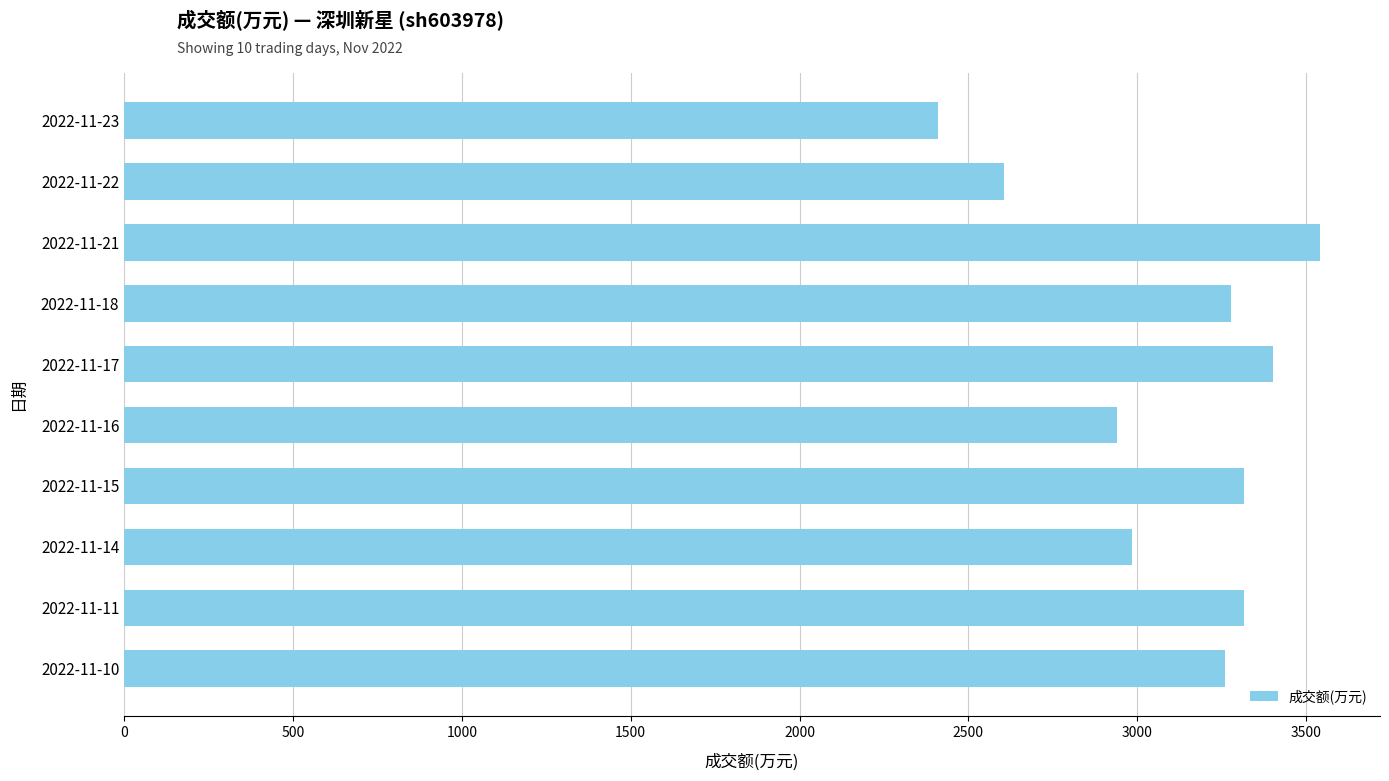

What is the change in value from 2022-11-14 to 2022-11-11?

+331